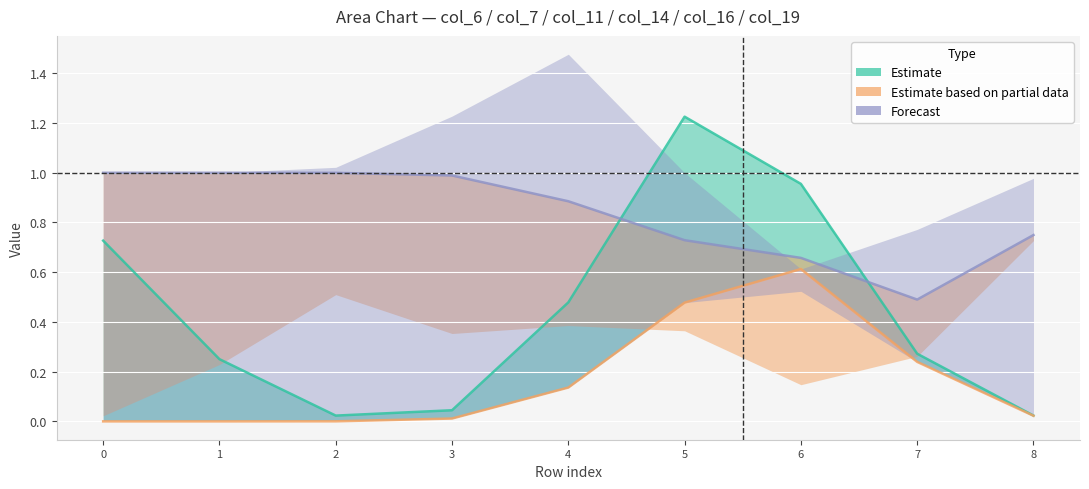

How many positive values does the col_11 series have?

8